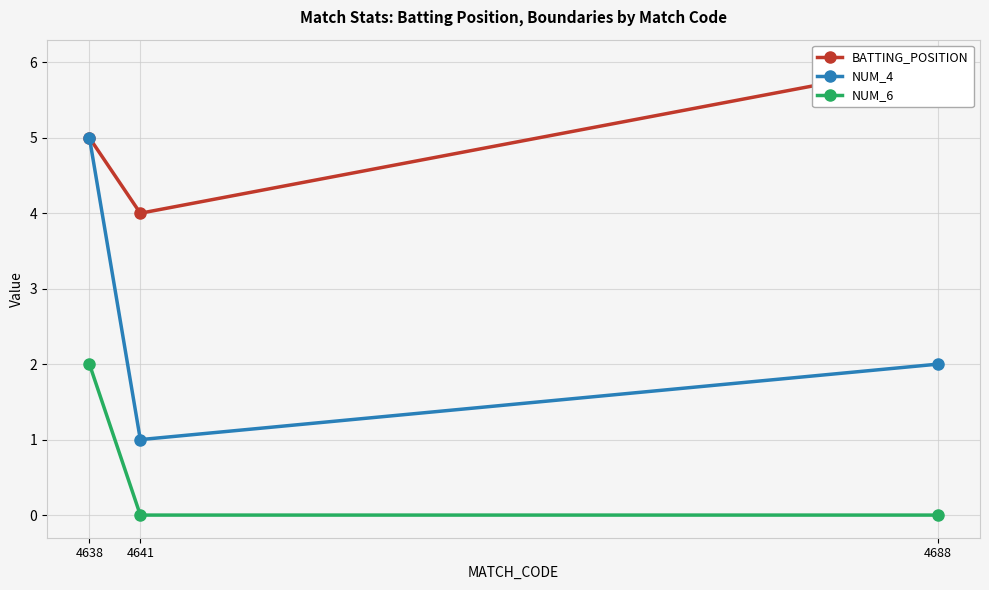

How many data points does each series have?

3